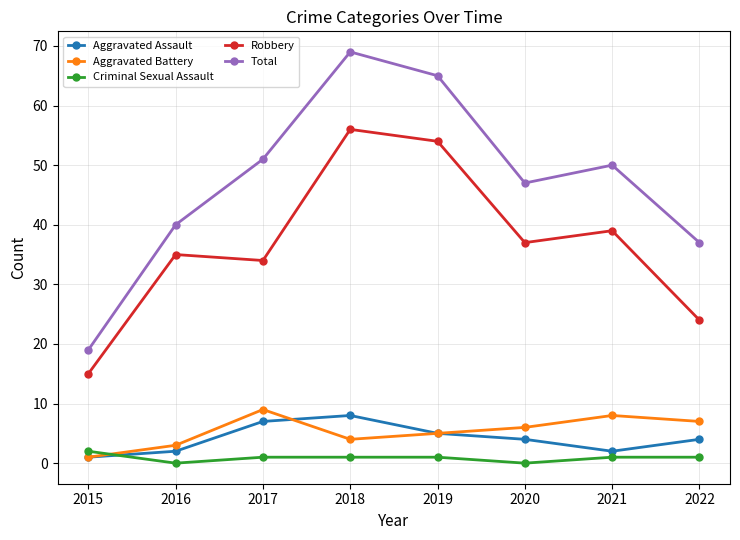

What is the highest value of the Total series?

69